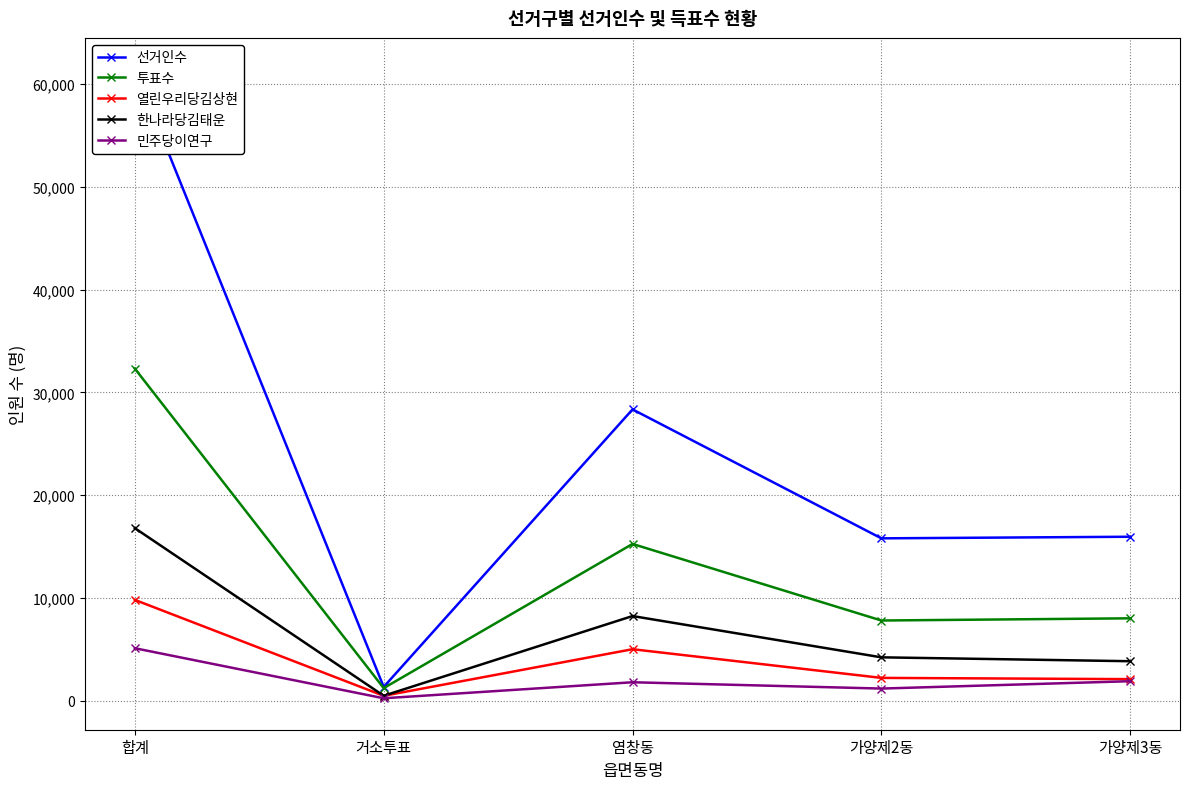

In 선거인수, how many points are higher than both neighbors (excluding endpoints)?

1